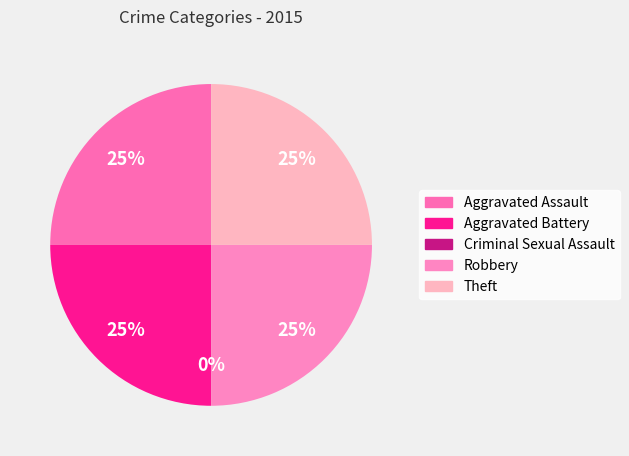

What is the largest slice in the pie chart?

Aggravated Assault